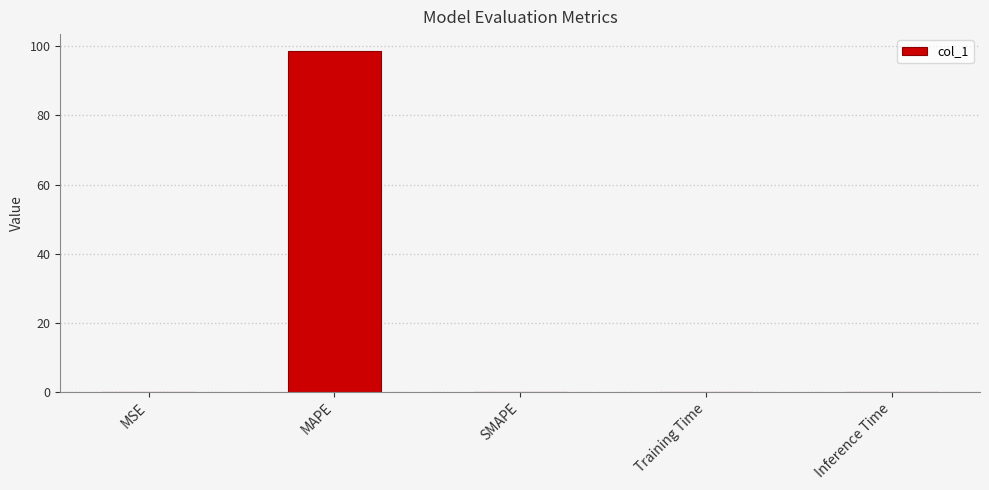

How many categories are shown in the chart?

5